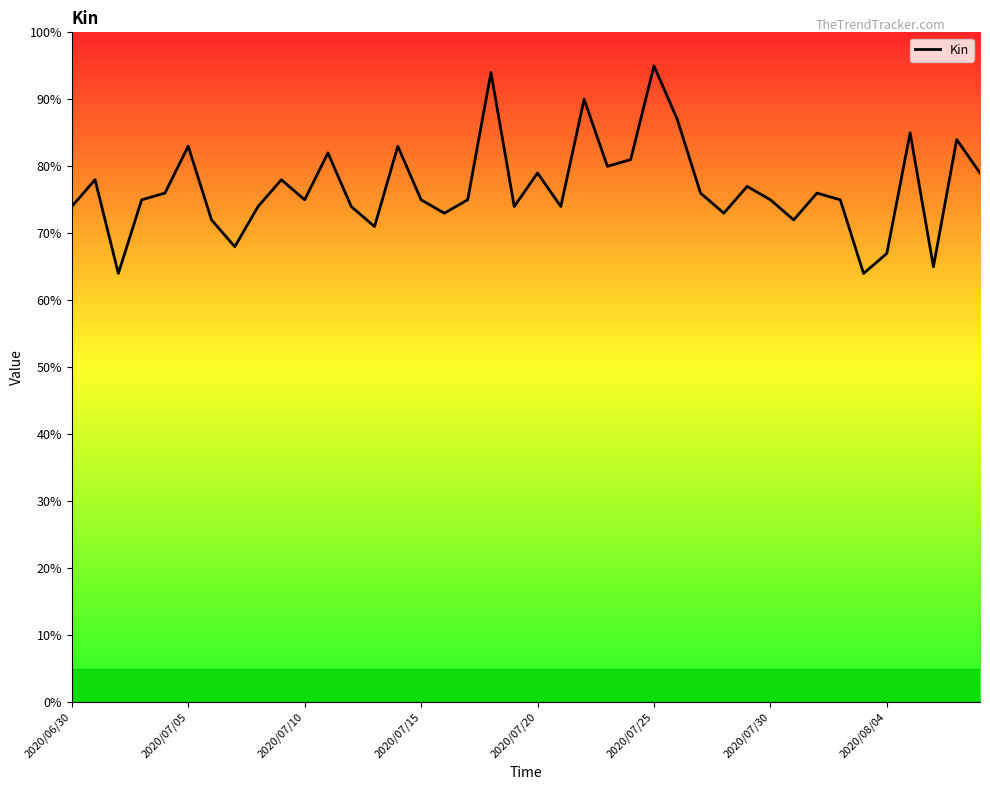

What is the greatest value displayed?

95